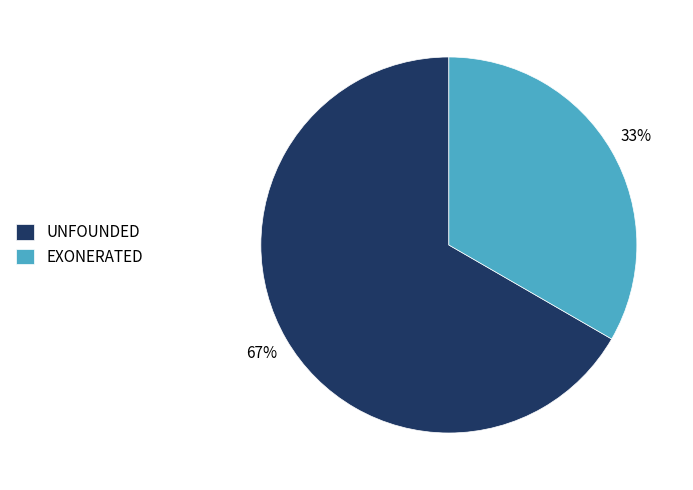

To the nearest percent, what percentage of the pie is EXONERATED?

33%